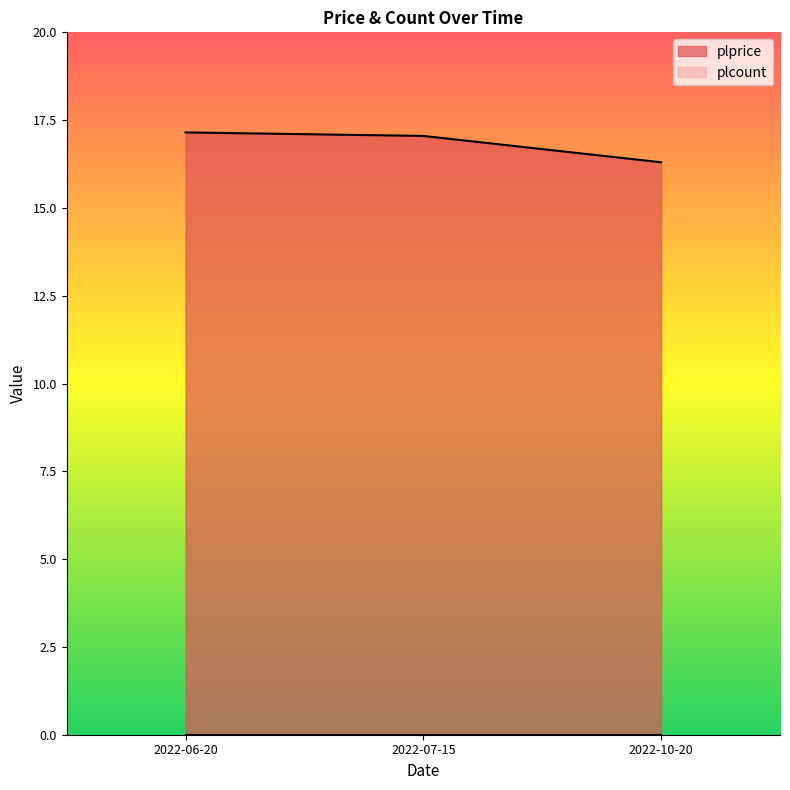

Reading left to right, list all the values displayed in this chart.

2022-06-20=17.1	2022-07-15=17.1	2022-10-20=16.3